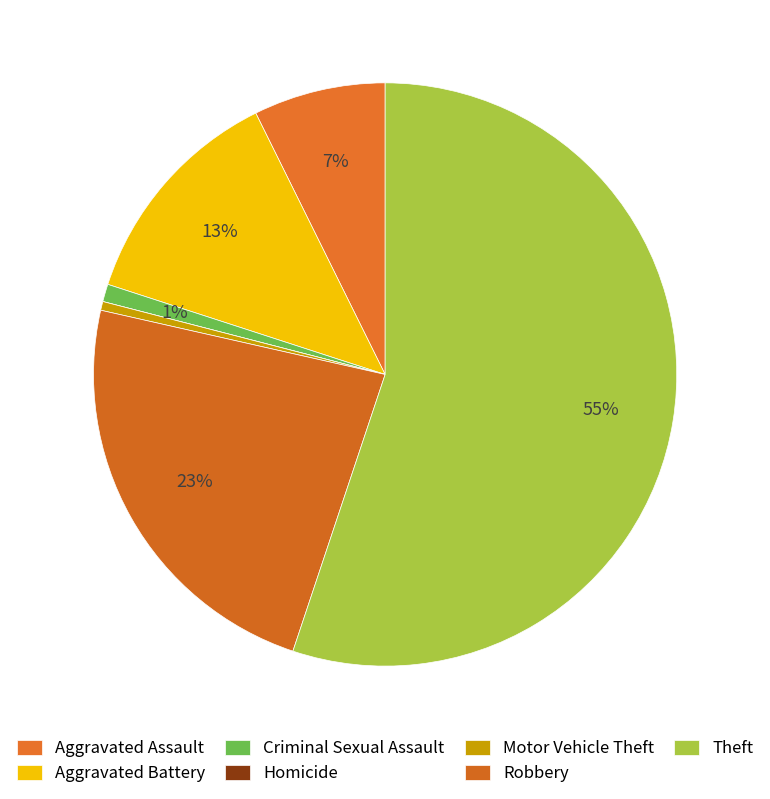

Count the number of slices in the pie.

7